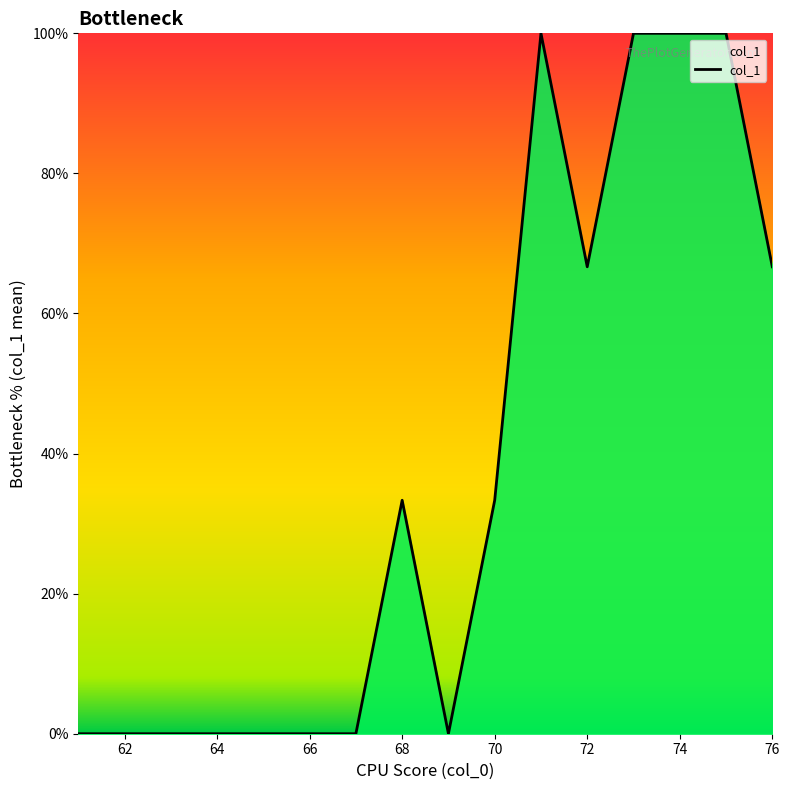

What is the maximum value shown in the chart?

100.0